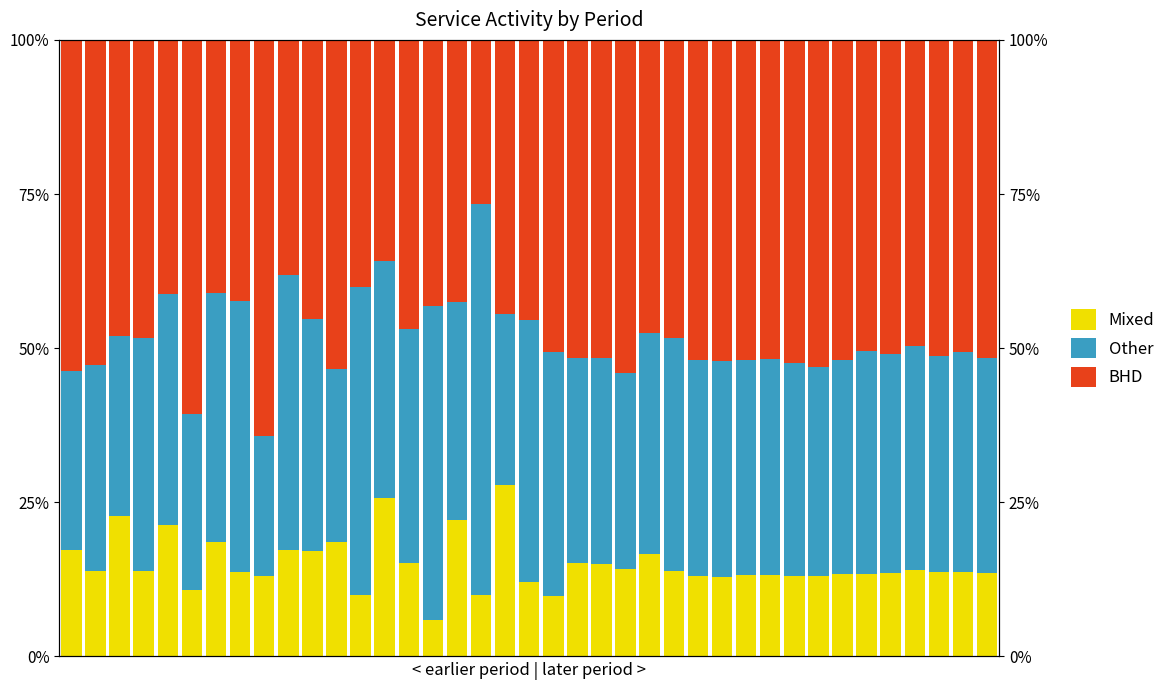

At how many categories does at least one series exceed 63?

2